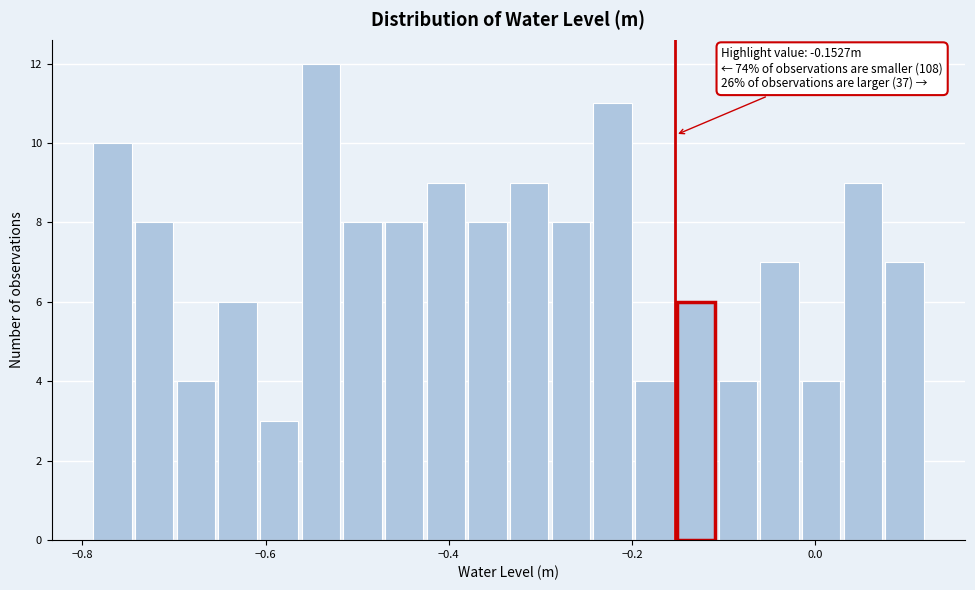

Read against the x-axis, roughly where is the centre of the tallest bar?

-0.54